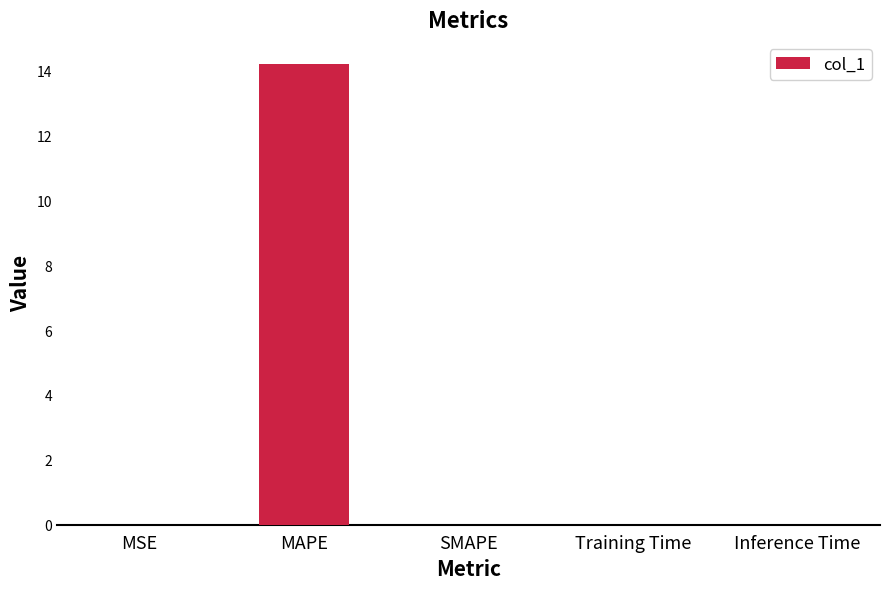

Are the bars horizontal?

No